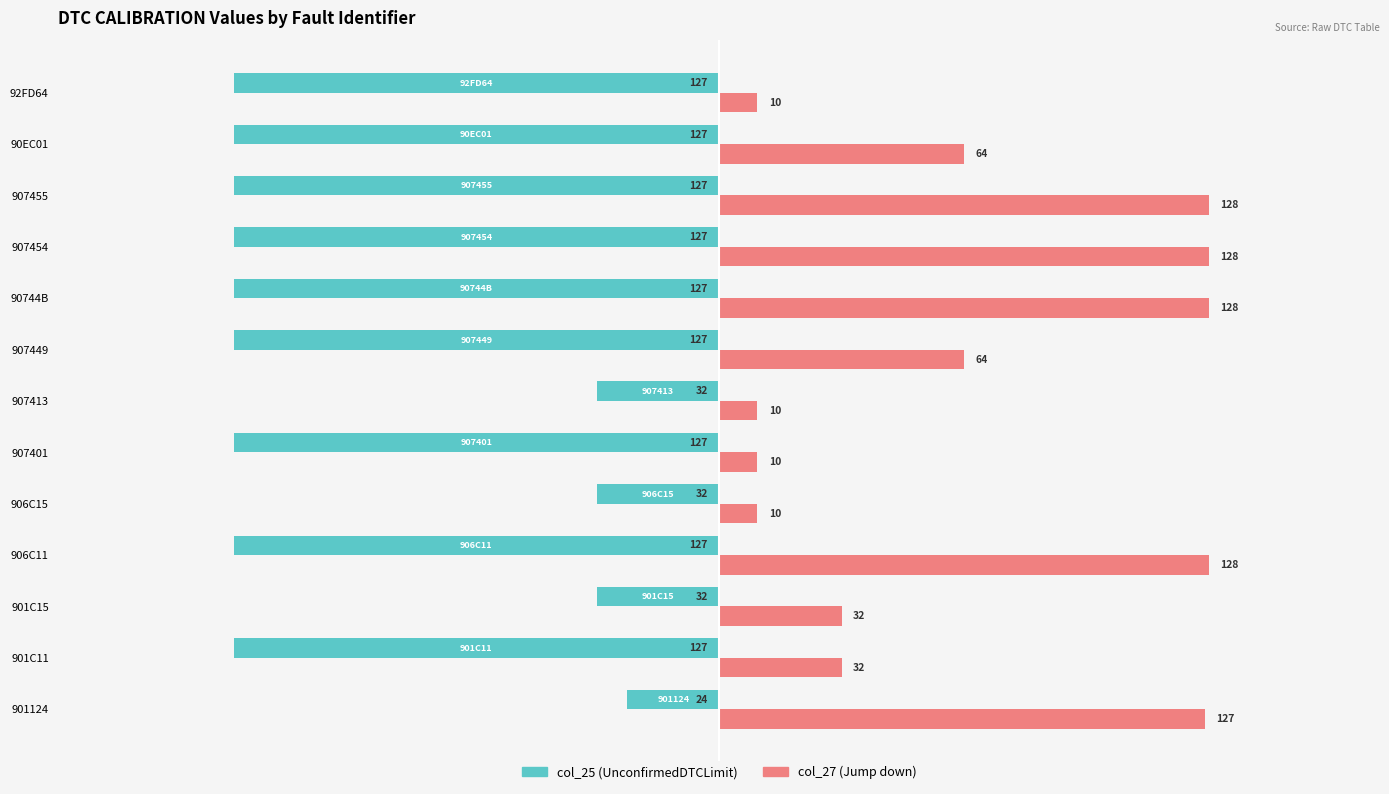

At how many categories does at least one series exceed 106?

5